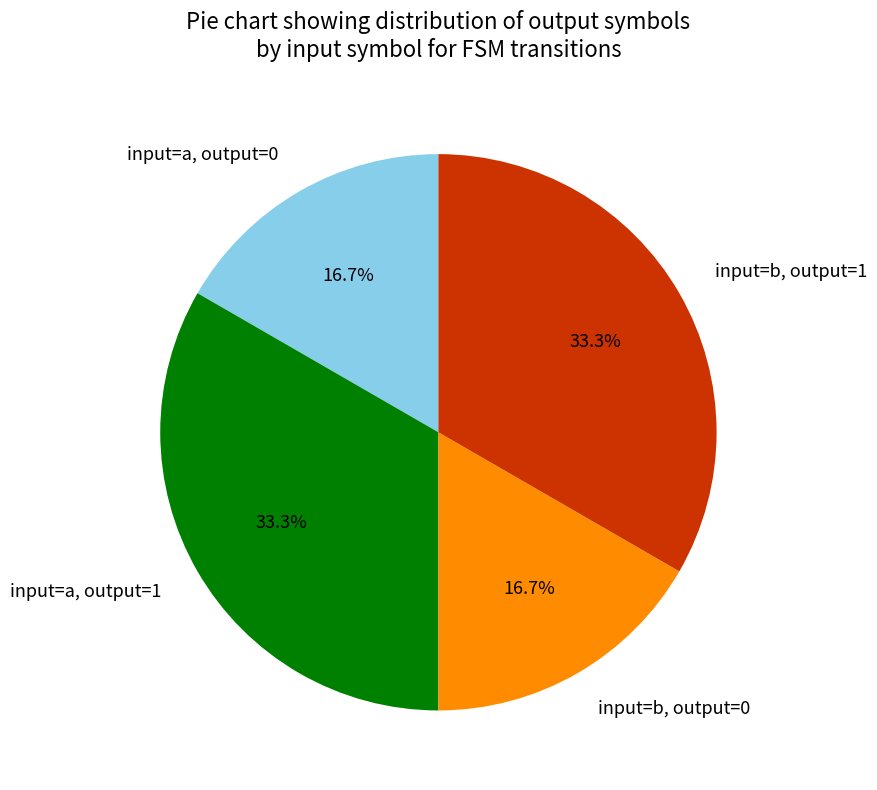

How many slices are in this pie chart?

4